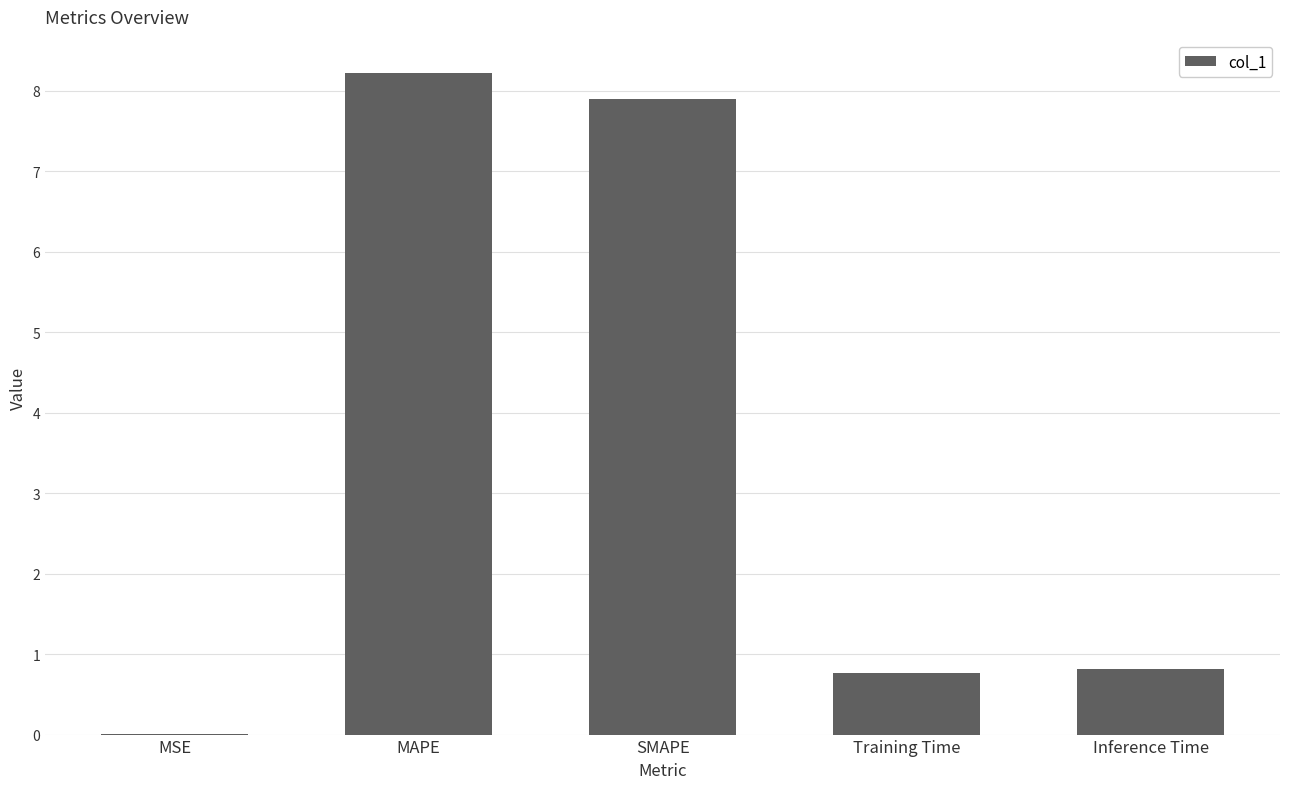

What is the average value?

3.5